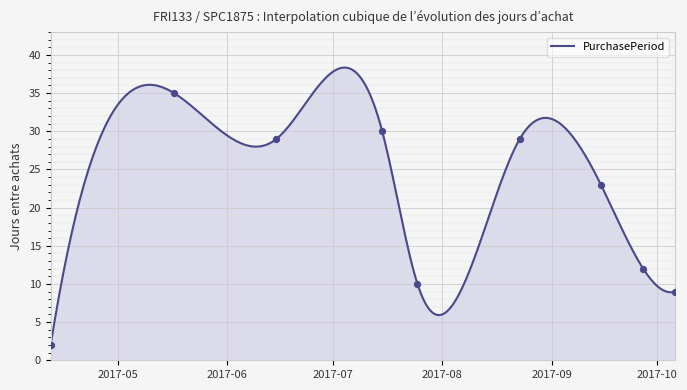

Between 2017-07-15 and 2017-05-17, which is larger?

2017-05-17